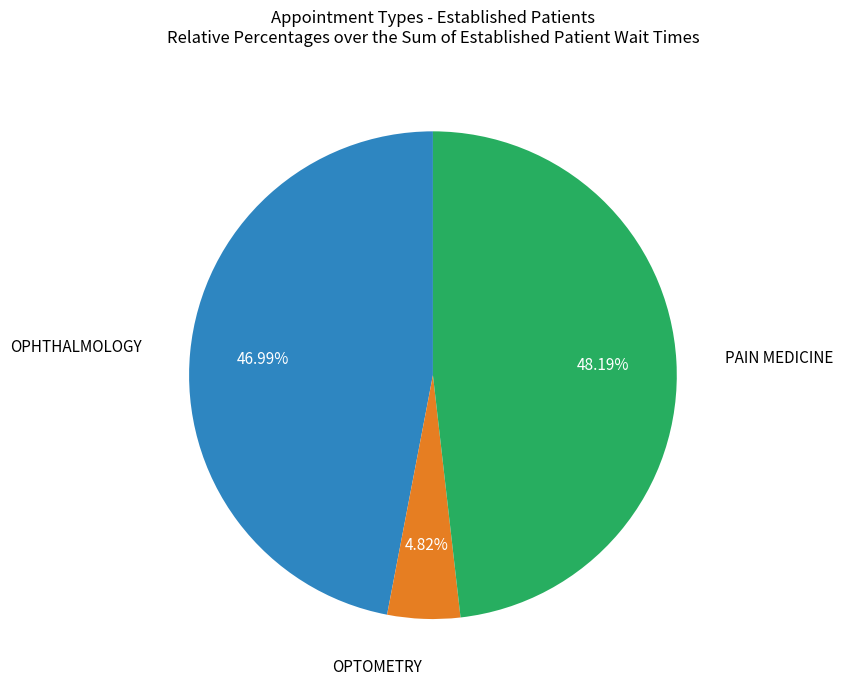

To the nearest percent, what is the difference between the largest and smallest slice percentages?

43%